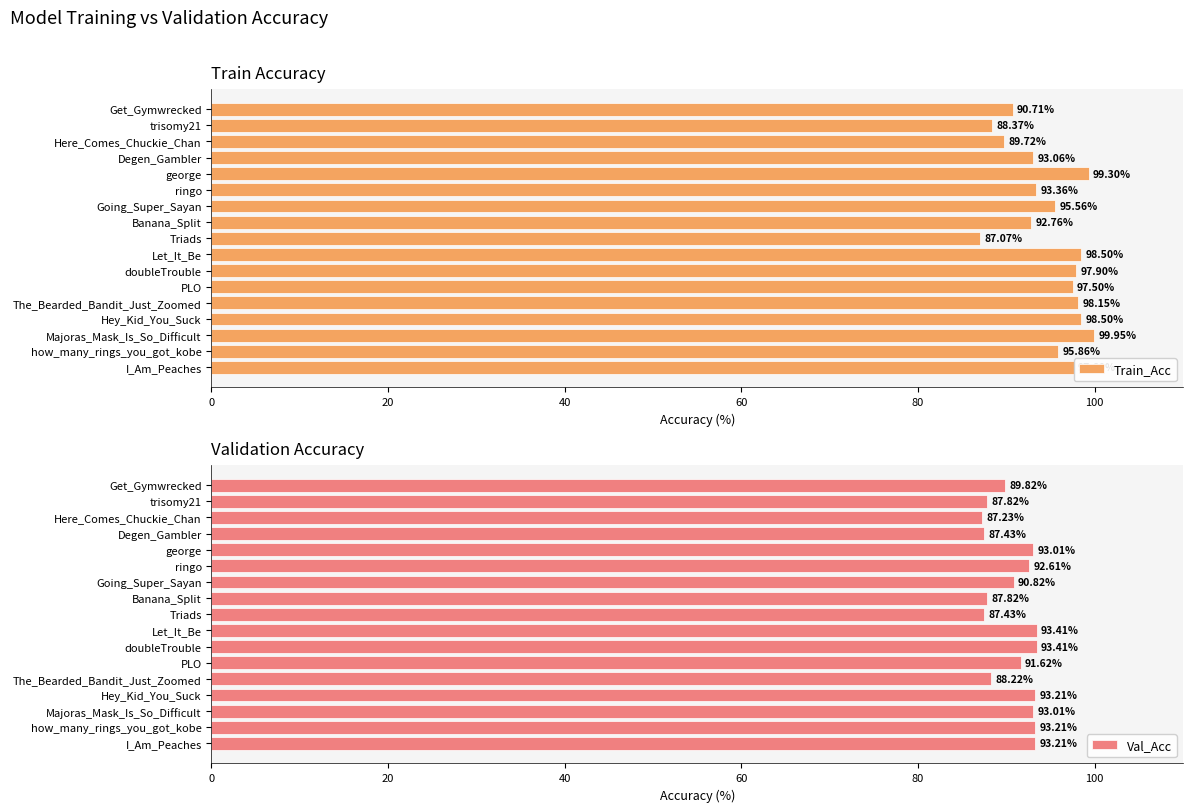

How many data points in Val_Acc are less than 91?

8